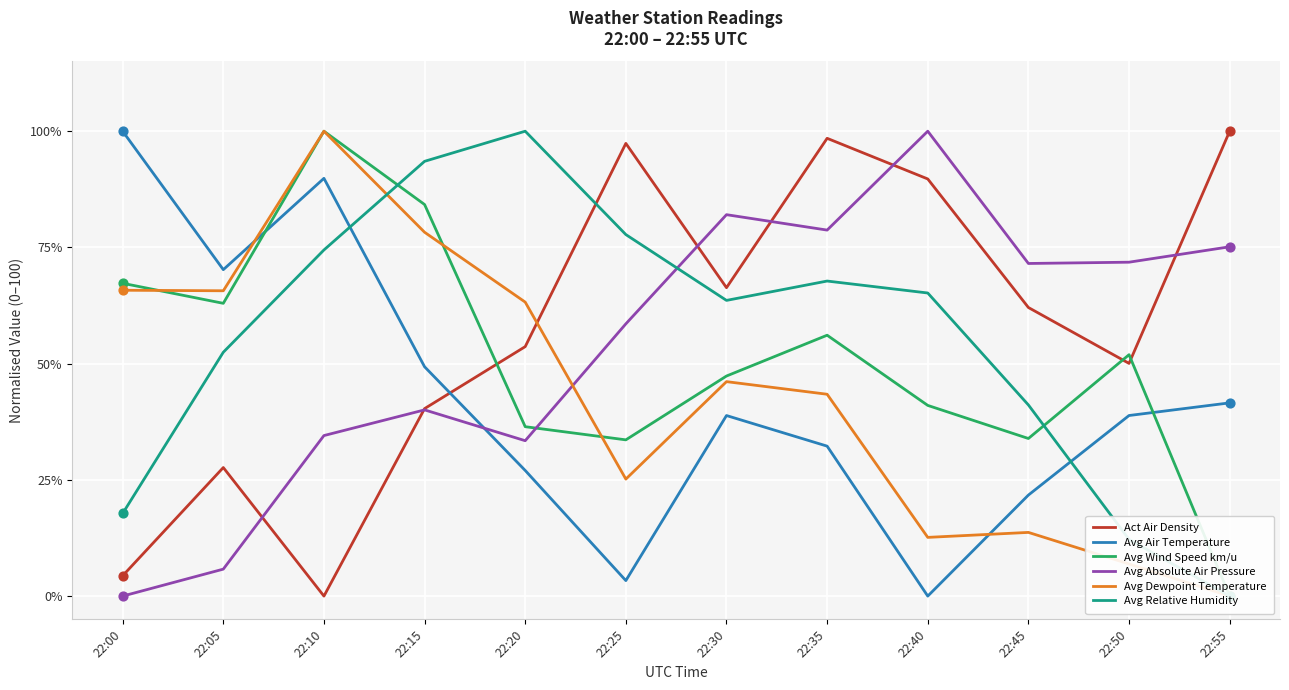

Which series reaches the minimum Y coordinate?

Act Air Density